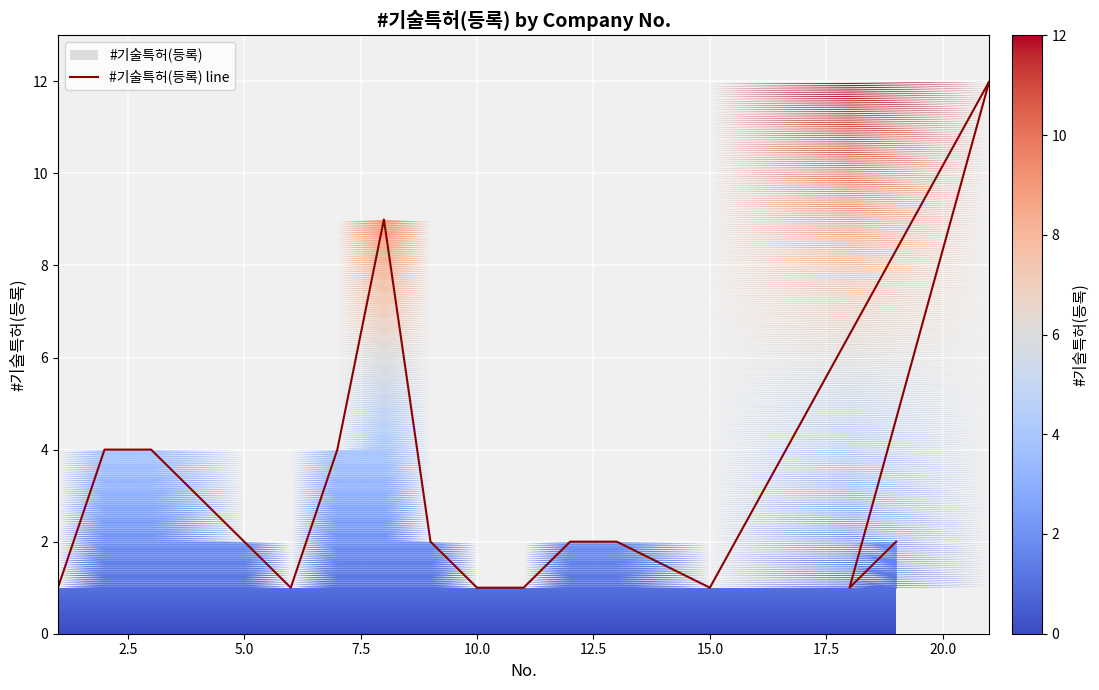

How many series are shown in this chart?

1